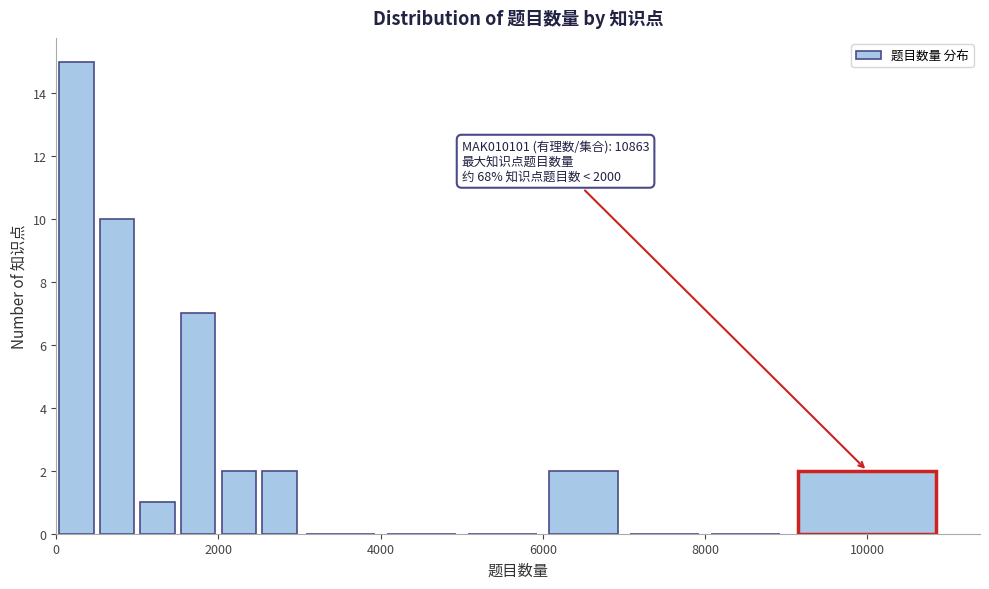

Around what value on the x-axis is the tallest bar? Give the approximate position of its centre, as read against the axis.

200